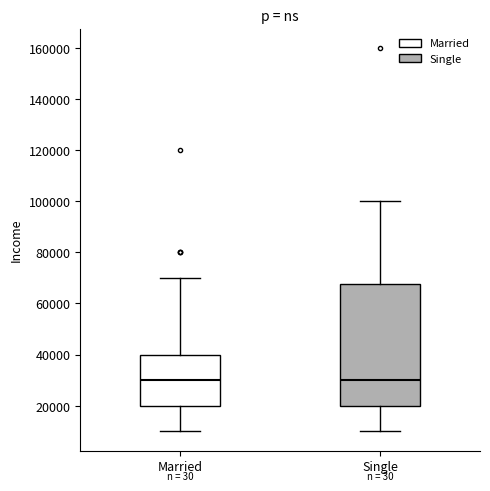

Reading left to right, read every box against the y-axis: the position of its median line, the range the box covers, and the ends of its whiskers. The values are not printed on the chart, so give them approximately, as read against the axis.

Married: median 30000, box 20000 to 40000, whiskers 10000 to 70000
Single: median 30000, box 20000 to 68000, whiskers 10000 to 100000